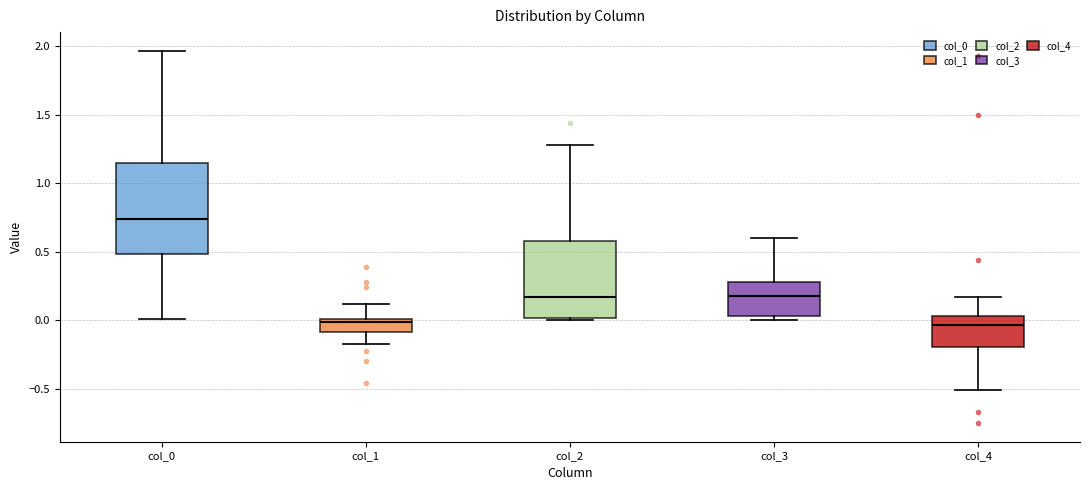

Reading left to right, transcribe this box plot: for each box, give where its median line is, the range the box spans, and where its two whiskers end, as read against the y-axis. The values are not printed on the chart, so give them approximately, as read against the axis.

col_0: median 0.75, box 0.50 to 1.15, whiskers 0.00 to 1.95
col_1: median 0.00 (just below the box's upper edge), box -0.10 to 0.00, whiskers -0.15 to 0.10
col_2: median 0.15, box 0.00 to 0.60, whiskers 0.00 (just below the box's lower edge) to 1.30
col_3: median 0.15, box 0.05 to 0.30, whiskers 0.00 to 0.60
col_4: median -0.05, box -0.20 to 0.05, whiskers -0.50 to 0.15